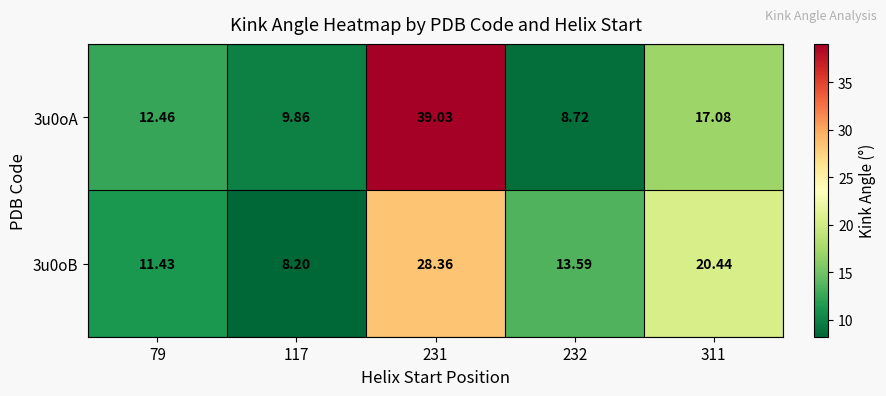

Is the value of 3u0oB at 79 greater than the value of 3u0oA at 231?

No